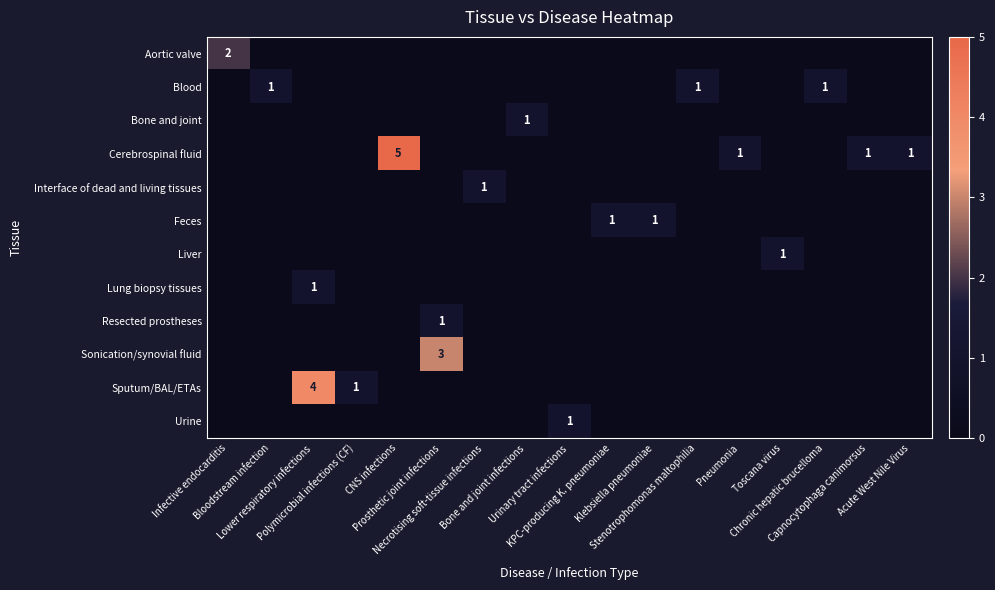

True or false: Resected prostheses has a value of 0 at Urinary tract infections.

True